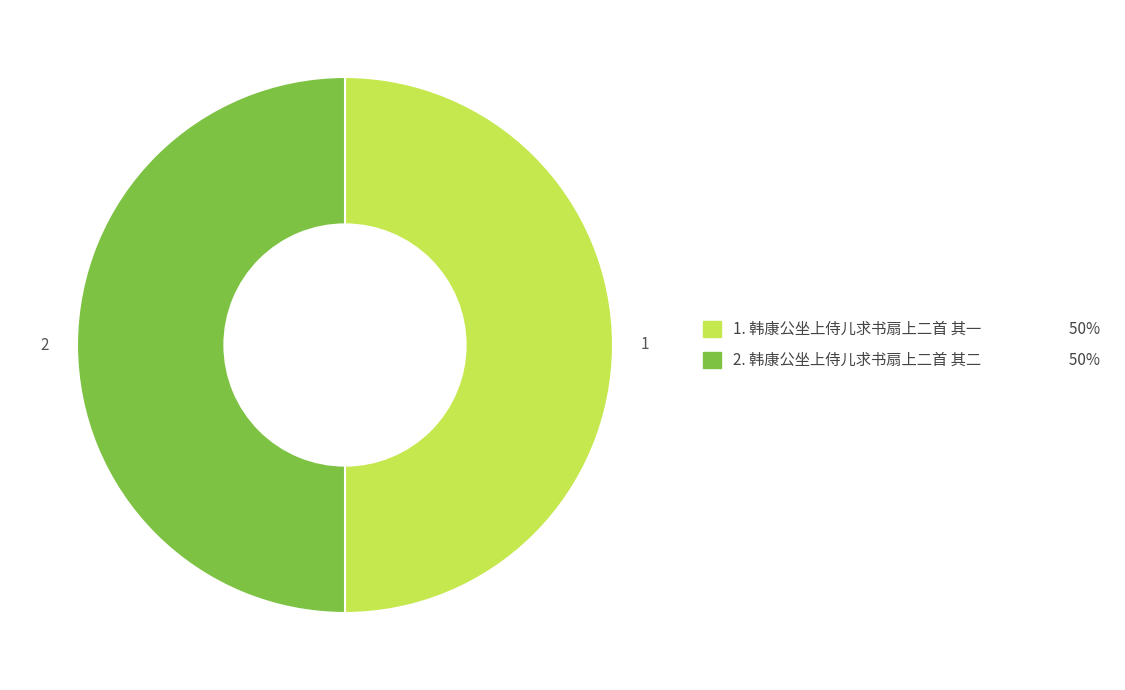

Which category has the biggest portion of the pie?

韩康公坐上侍儿求书扇上二首 其二